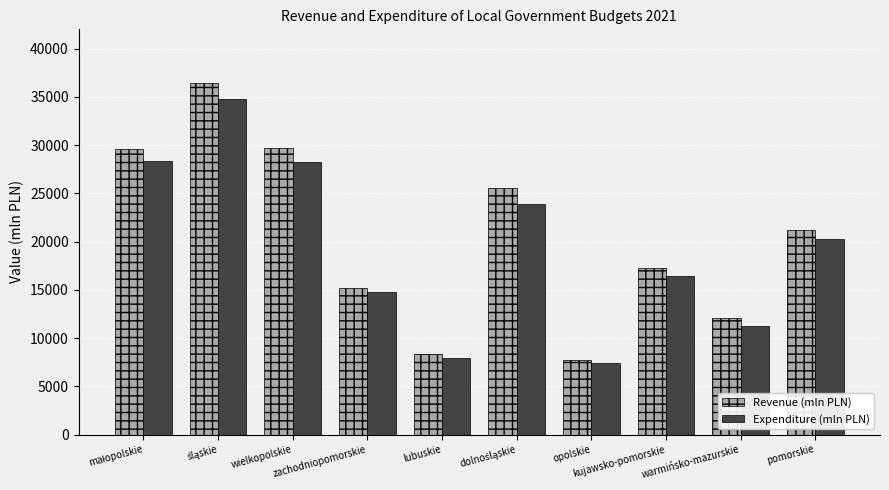

The value of Revenue (mln PLN) at zachodniopomorskie is 21674.8. True or false?

False